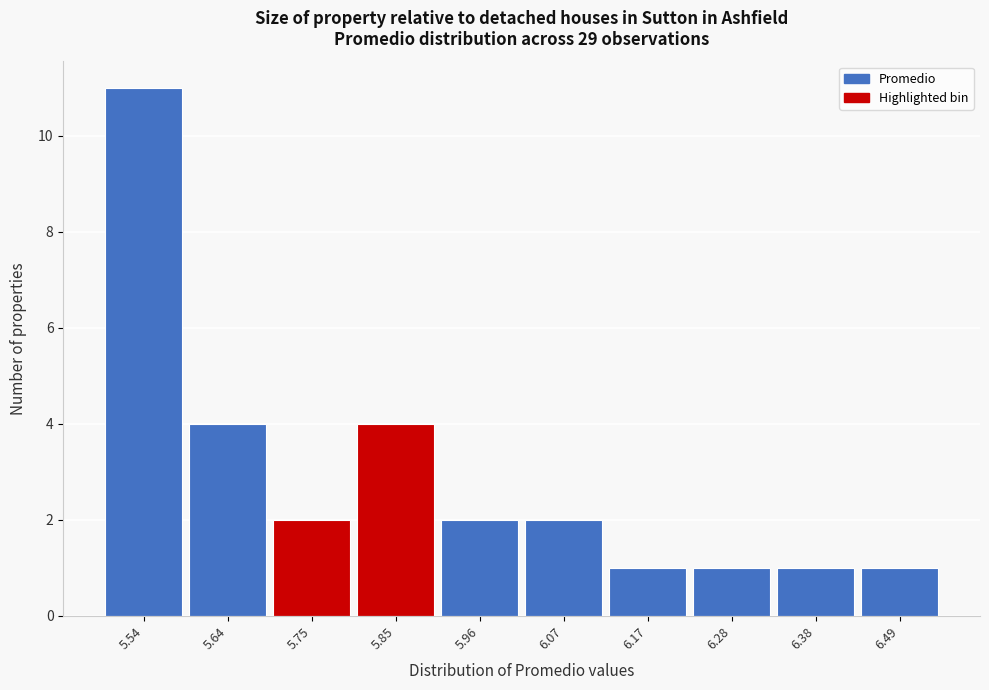

Reading right to left, list all the values displayed in this chart.

1	1	1	1	2	2	4	2	4	11